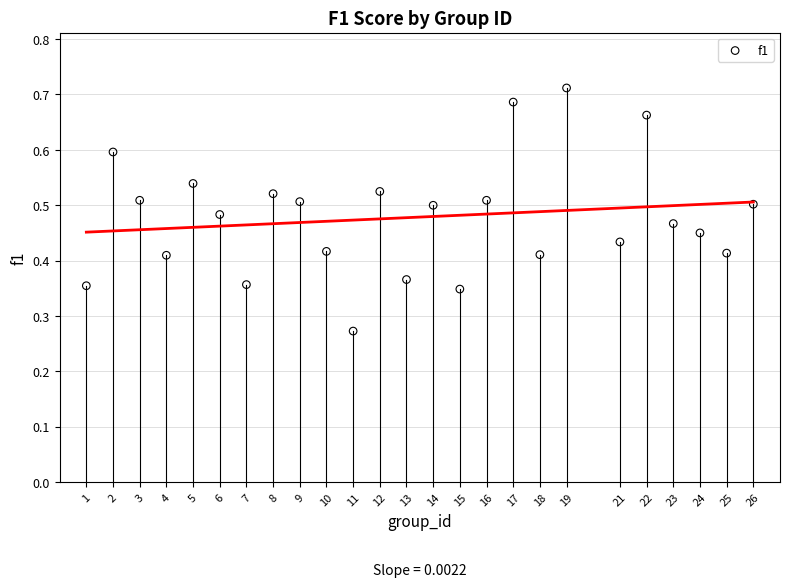

What is the range of X values (max minus min)?

25.0